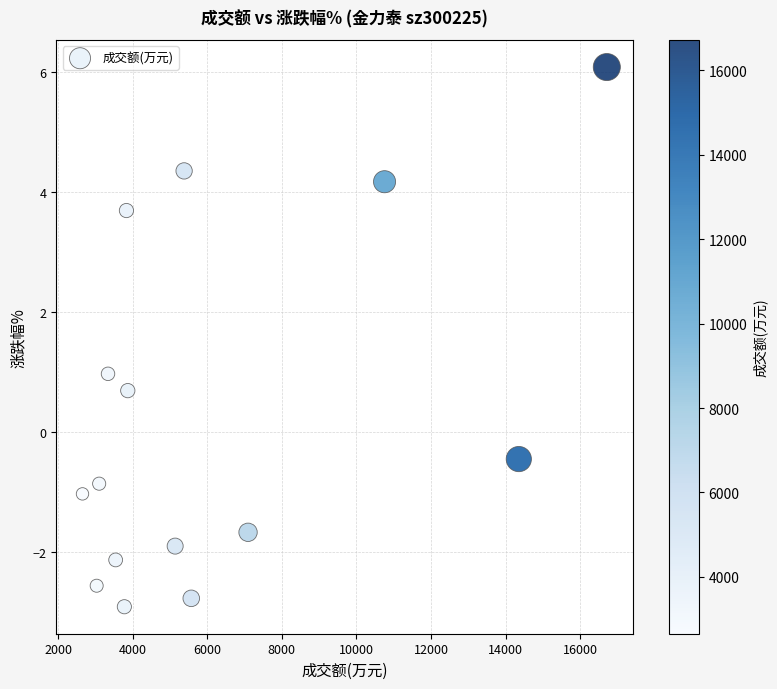

What is the range of Y values (max minus min)?

9.0